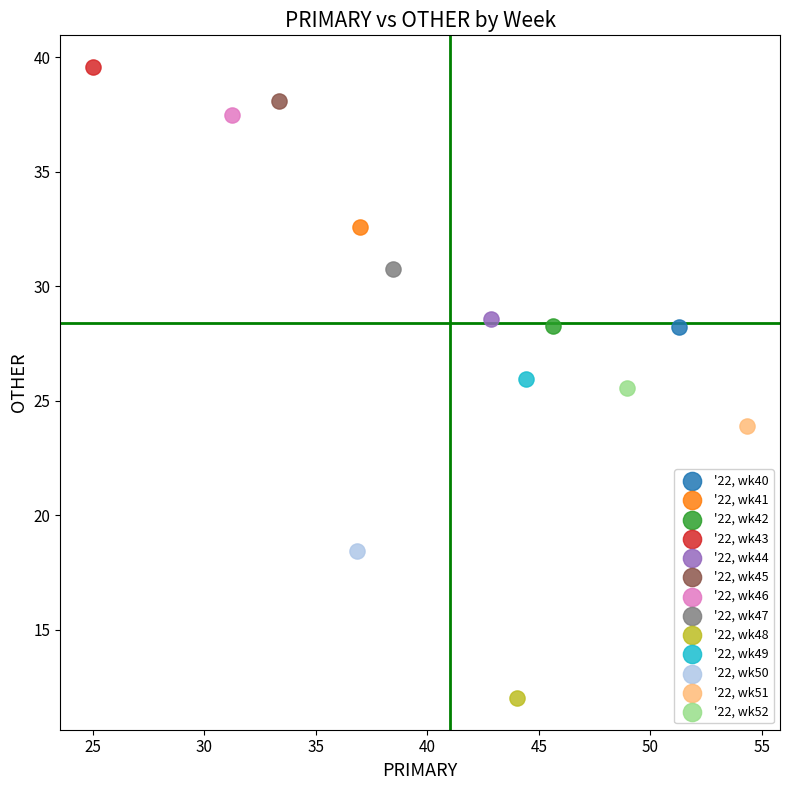

What are all the series names shown in the legend?

'22, wk40, '22, wk41, '22, wk42, '22, wk43, '22, wk44, '22, wk45, '22, wk46, '22, wk47, '22, wk48, '22, wk49, '22, wk50, '22, wk51, '22, wk52